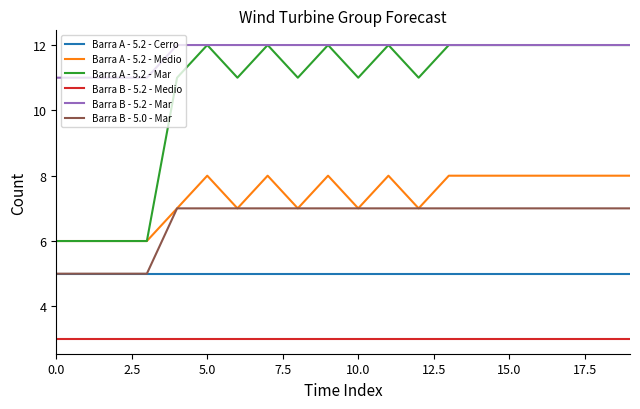

Reading left to right, transcribe all the data shown in this chart.

Barra A - 5.2 - Cerro: 5	5	5	5	5	5	5	5	5	5	5	5	5	5	5	5	5	5	5	5
Barra A - 5.2 - Medio: 6	6	6	6	7	8	7	8	7	8	7	8	7	8	8	8	8	8	8	8
Barra A - 5.2 - Mar: 6	6	6	6	11	12	11	12	11	12	11	12	11	12	12	12	12	12	12	12
Barra B - 5.2 - Medio: 3	3	3	3	3	3	3	3	3	3	3	3	3	3	3	3	3	3	3	3
Barra B - 5.2 - Mar: 11	11	11	11	12	12	12	12	12	12	12	12	12	12	12	12	12	12	12	12
Barra B - 5.0 - Mar: 5	5	5	5	7	7	7	7	7	7	7	7	7	7	7	7	7	7	7	7